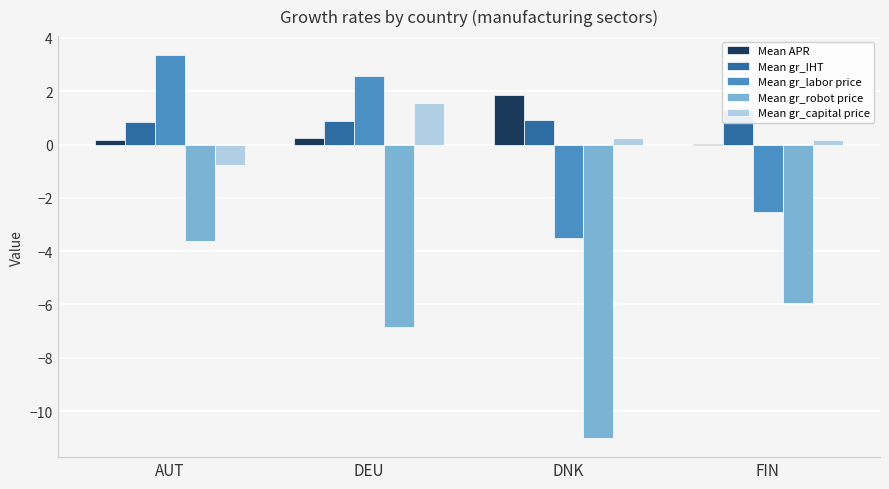

What is the sum of all Mean gr_capital price values?

1.2